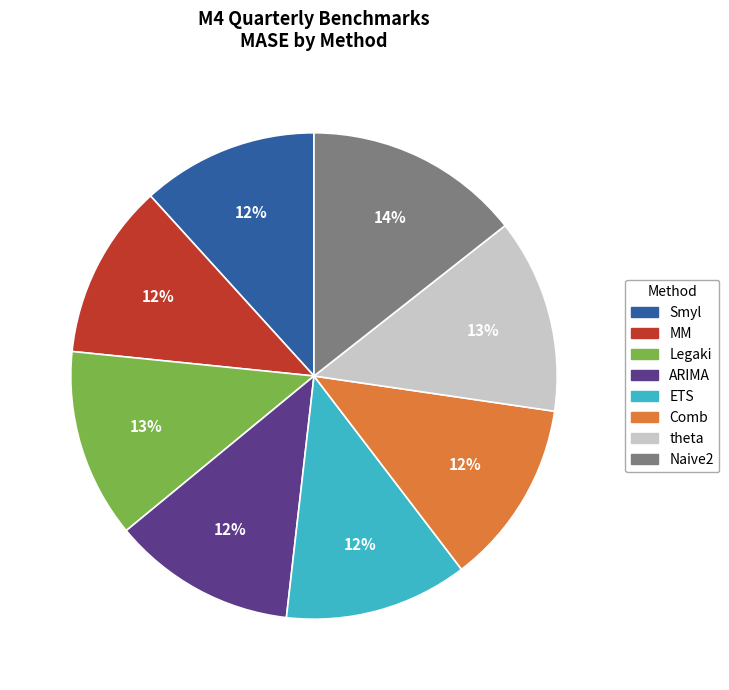

To the nearest percent, what is the average slice percentage?

12%